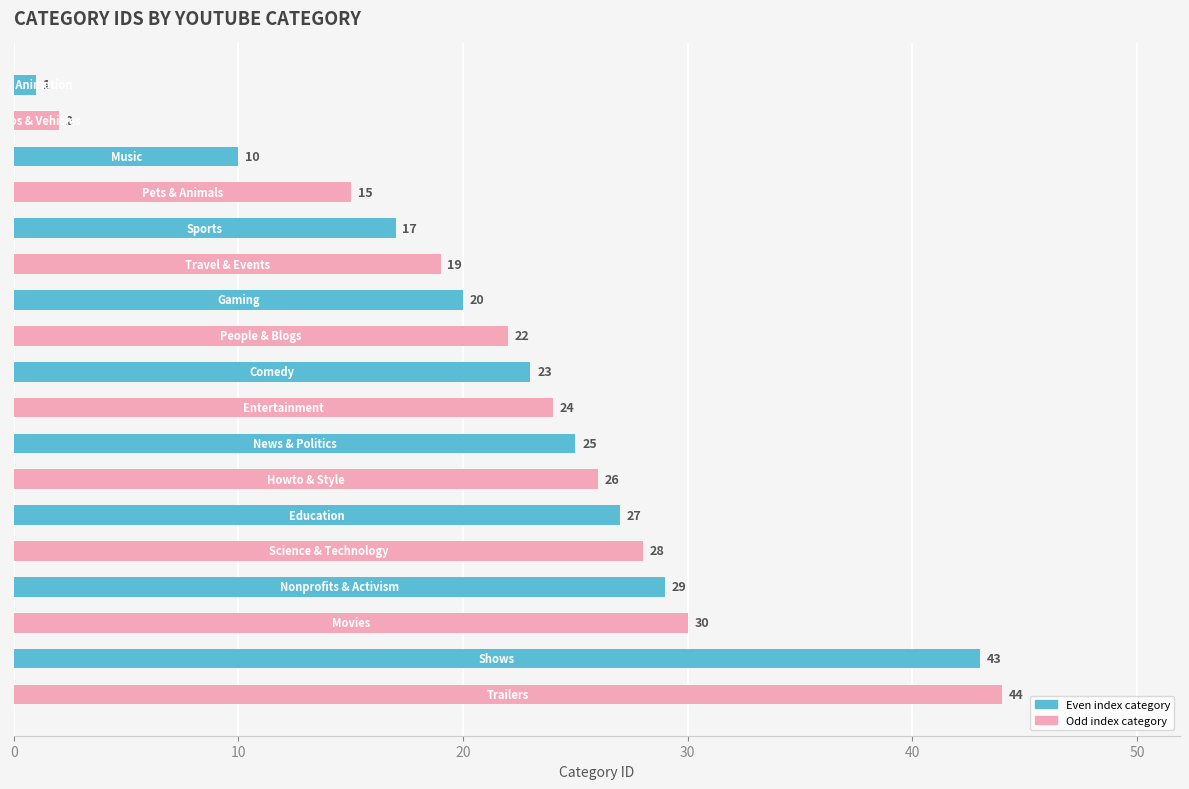

What is the value of the 5th bar from the top?

17